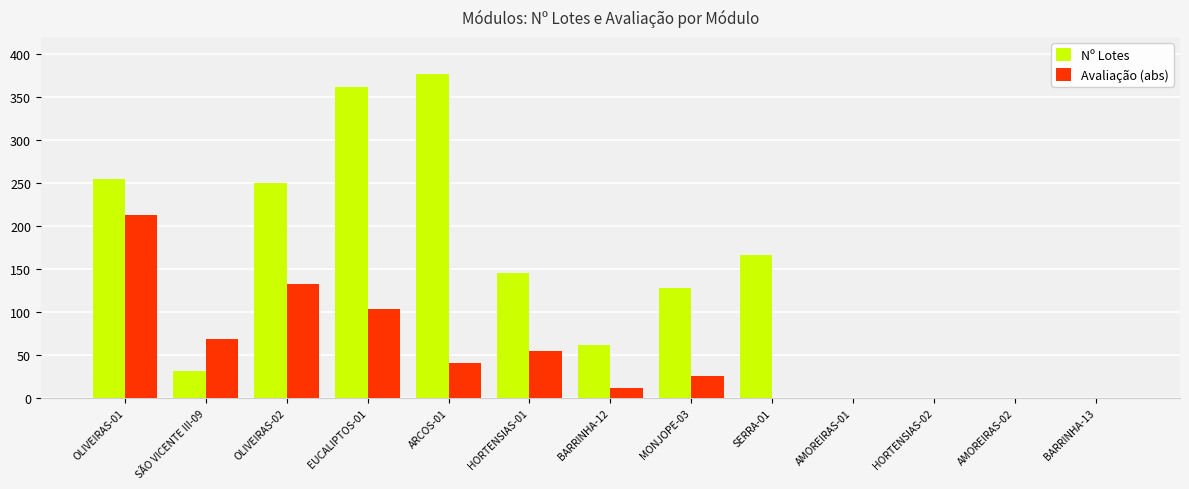

The value of Avaliação (abs) at MONJOPE-03 is 12. True or false?

False